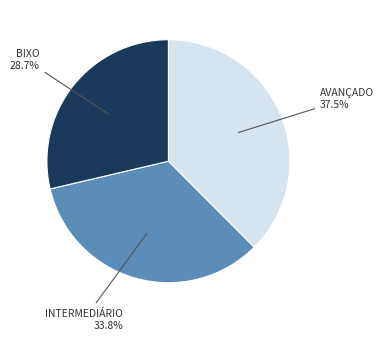

Is there a majority slice in this chart?

No